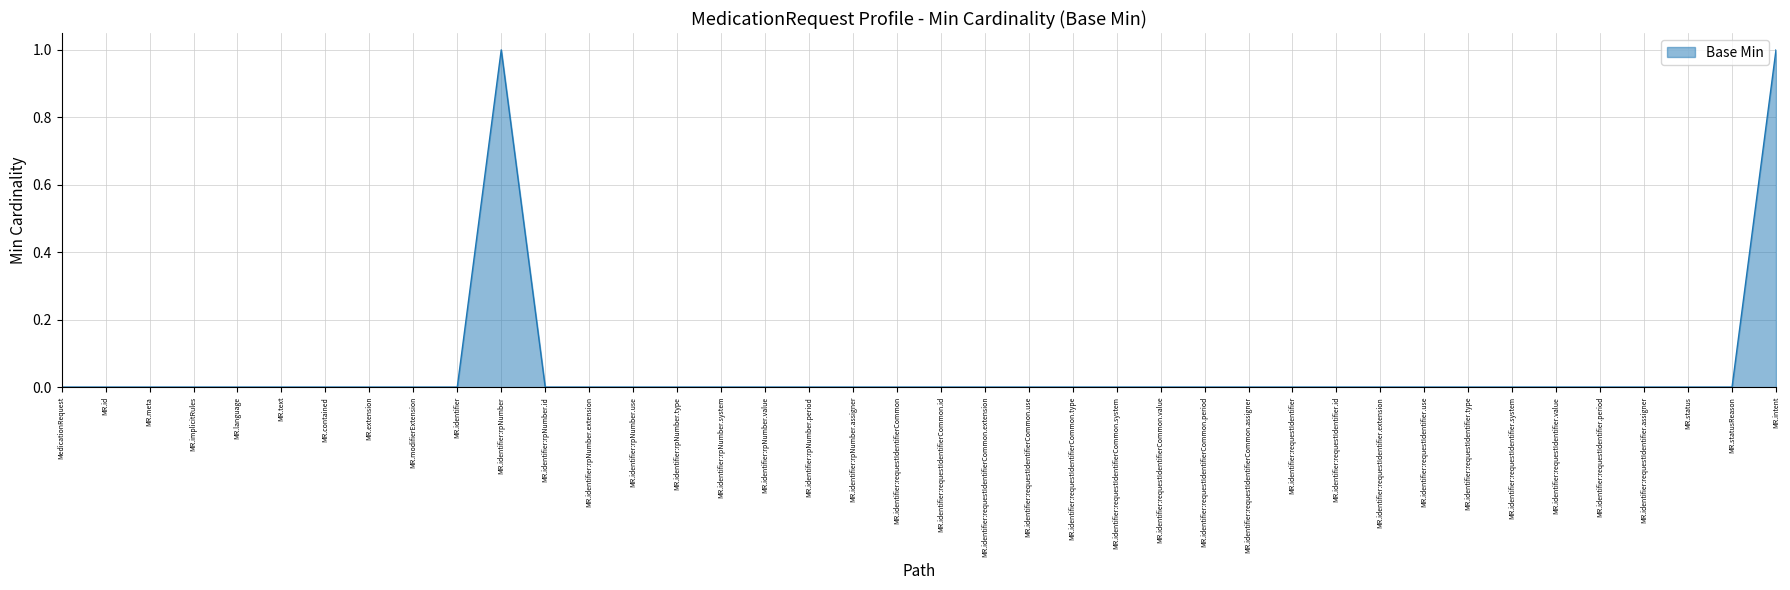

How many lines are shown in the chart?

1